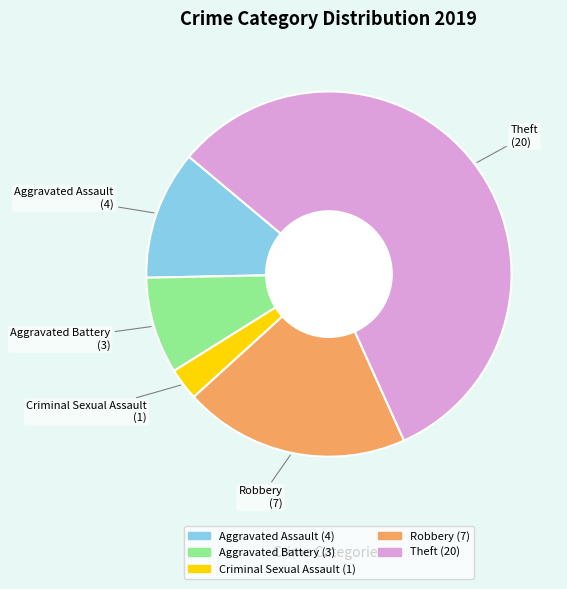

What is the smallest slice in the pie chart?

Criminal Sexual Assault